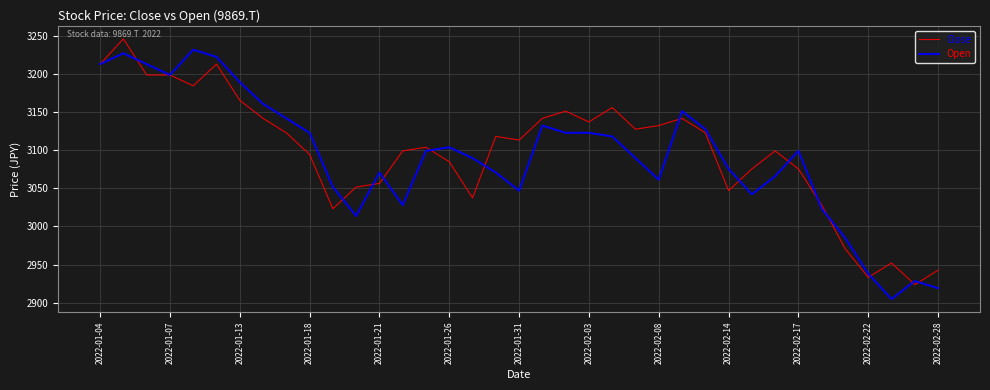

What is the lowest value of the Close series?

2923.5